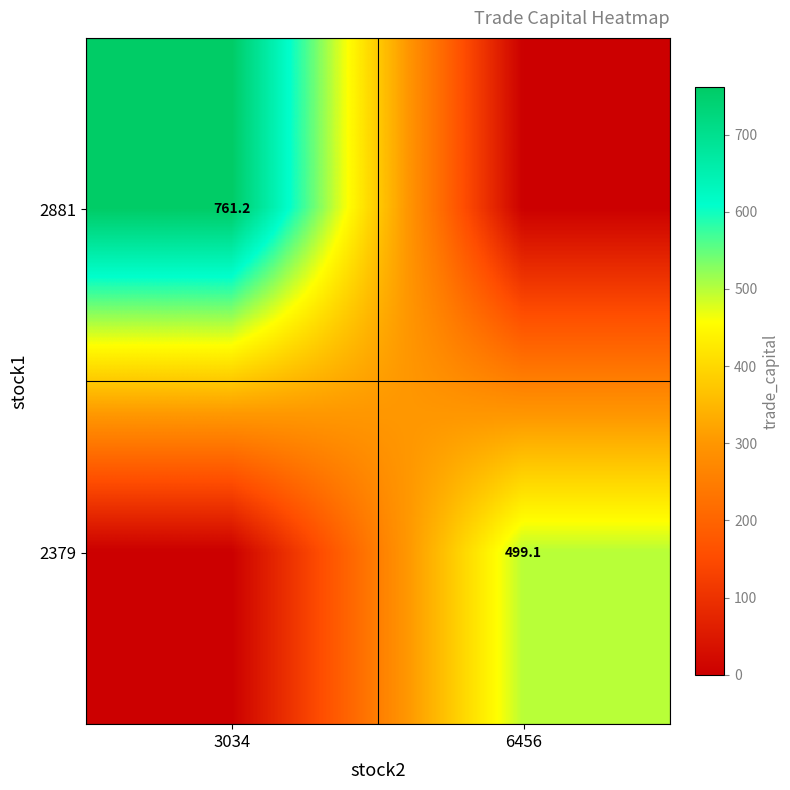

Is it true that 2881 equals 1213.7 at 3034?

False